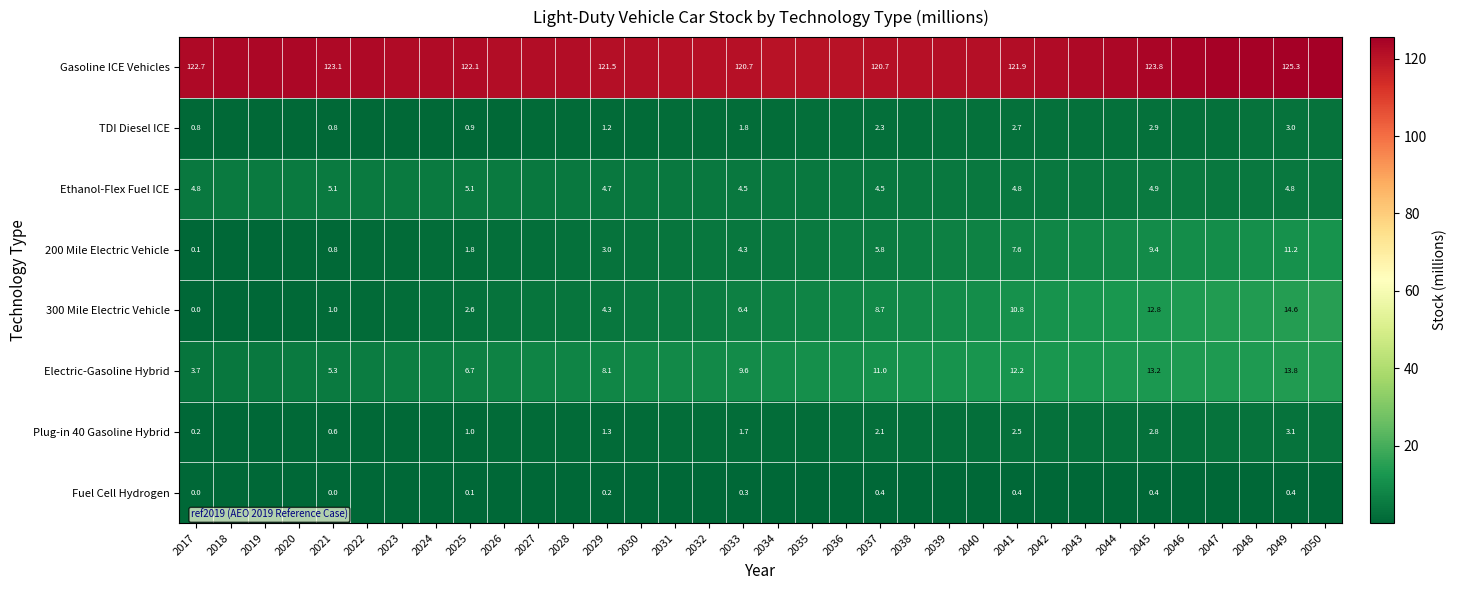

What is the difference between the maximum and minimum values in the Ethanol-Flex Fuel ICE series?

0.7